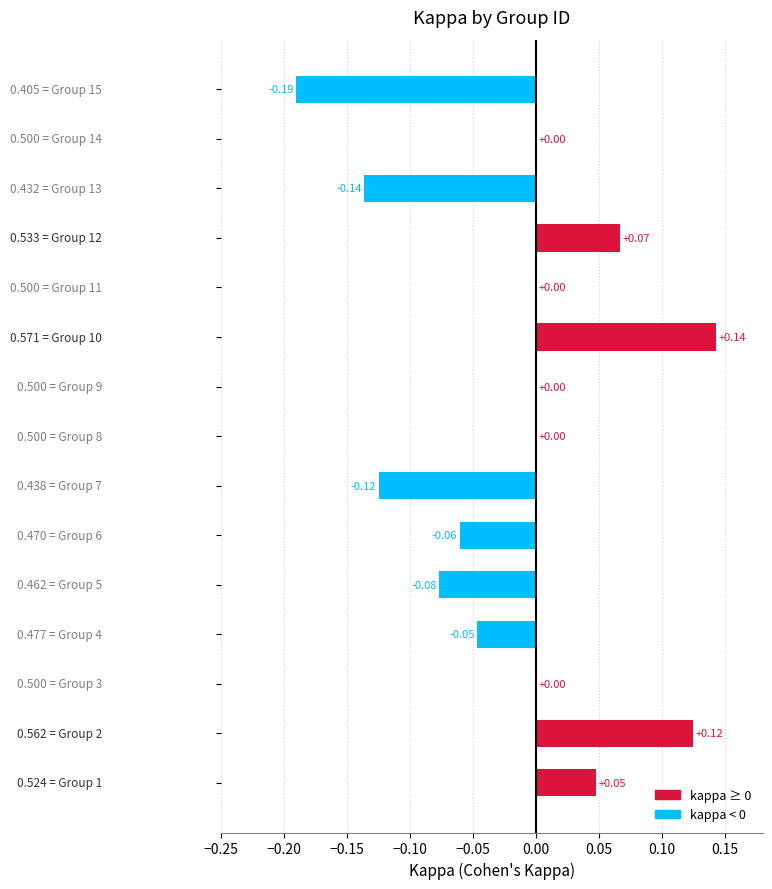

What is the sum of all values?

-0.3